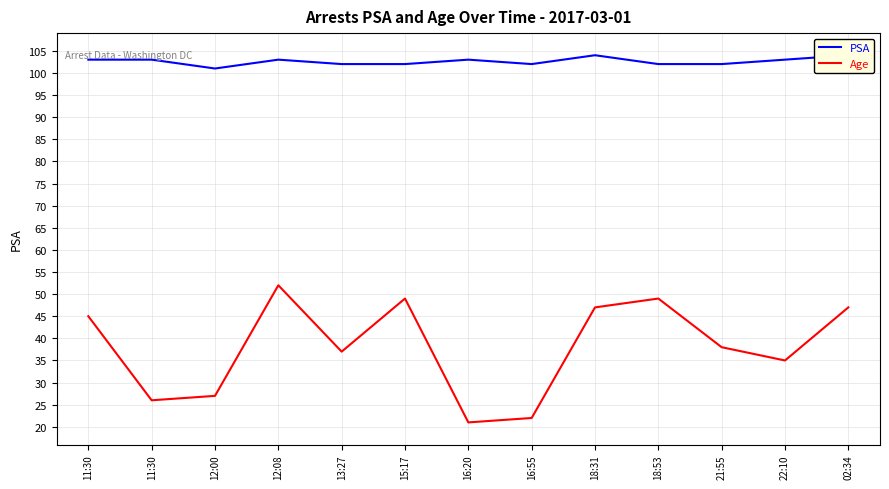

What is the label of the 4th point from the right?

18:53